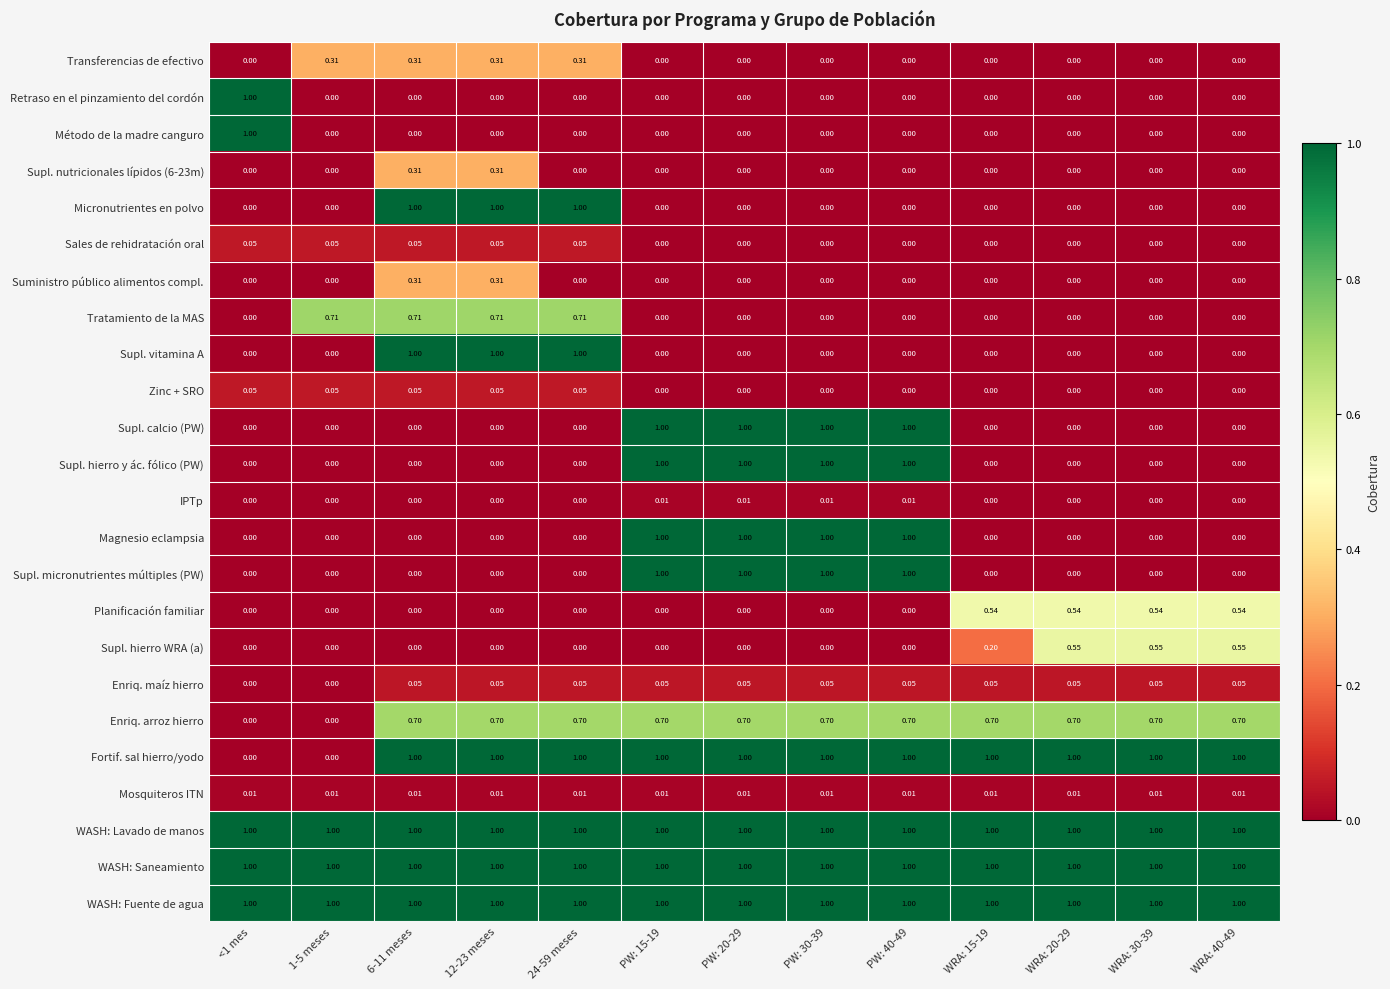

Is the value of Tratamiento de la MAS at PW: 30-39 greater than the value of WASH: Saneamiento at WRA: 30-39?

No